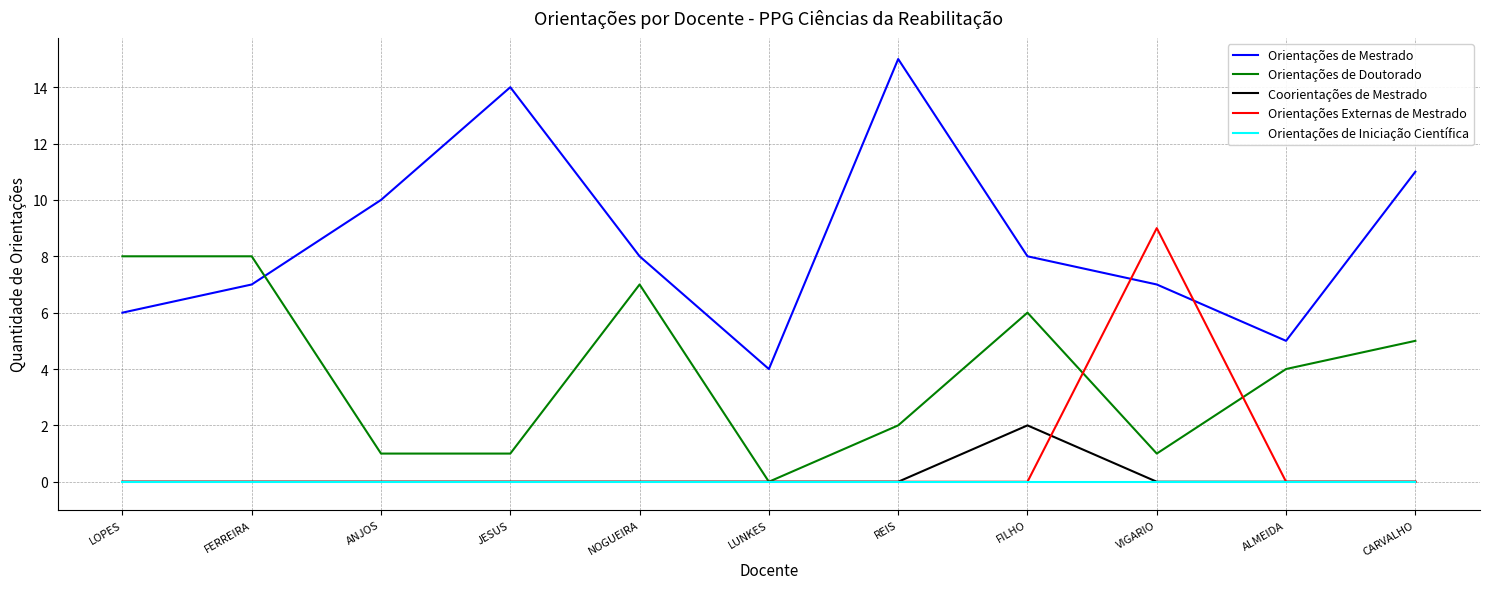

Reading left to right, transcribe all the data shown in this chart.

Orientações de Mestrado: LOPES=6	FERREIRA=7	ANJOS=10	JESUS=14	NOGUEIRA=8	LUNKES=4	REIS=15	FILHO=8	VIGARIO=7	ALMEIDA=5	CARVALHO=11
Orientações de Doutorado: LOPES=8	FERREIRA=8	ANJOS=1	JESUS=1	NOGUEIRA=7	LUNKES=0	REIS=2	FILHO=6	VIGARIO=1	ALMEIDA=4	CARVALHO=5
Coorientações de Mestrado: LOPES=0	FERREIRA=0	ANJOS=0	JESUS=0	NOGUEIRA=0	LUNKES=0	REIS=0	FILHO=2	VIGARIO=0	ALMEIDA=0	CARVALHO=0
Orientações Externas de Mestrado: LOPES=0	FERREIRA=0	ANJOS=0	JESUS=0	NOGUEIRA=0	LUNKES=0	REIS=0	FILHO=0	VIGARIO=9	ALMEIDA=0	CARVALHO=0
Orientações de Iniciação Científica: LOPES=0	FERREIRA=0	ANJOS=0	JESUS=0	NOGUEIRA=0	LUNKES=0	REIS=0	FILHO=0	VIGARIO=0	ALMEIDA=0	CARVALHO=0